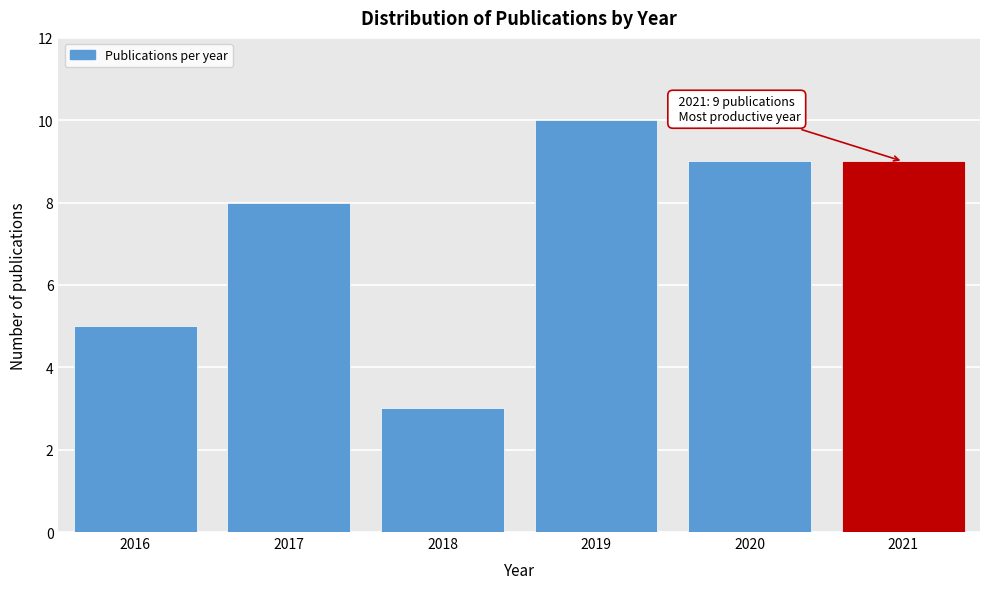

Which range on the x-axis has the tallest bar?

2018.5 to 2019.5